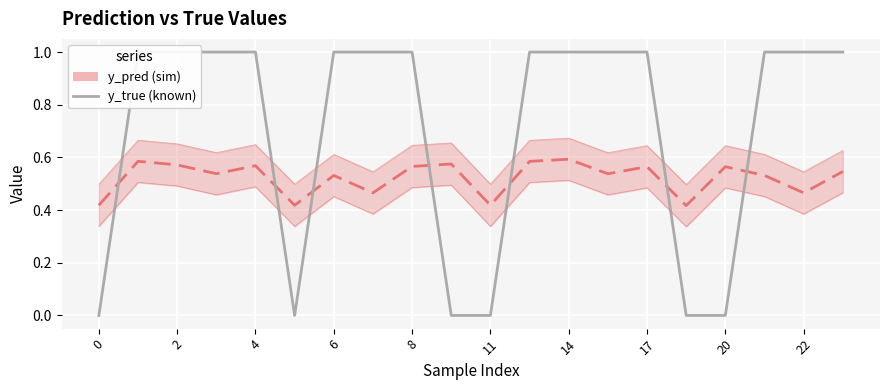

Count the y_pred values in the range 0 to 1.

20